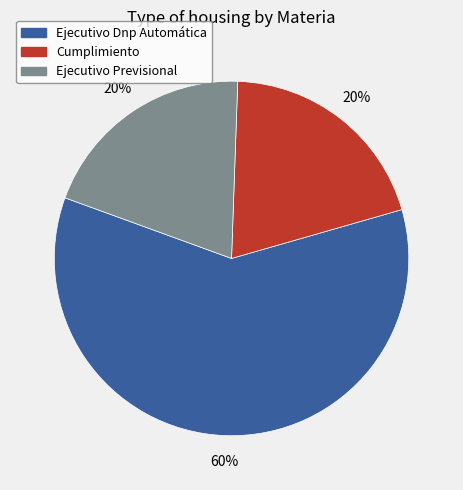

Which category has the biggest portion of the pie?

Ejecutivo Dnp Automática